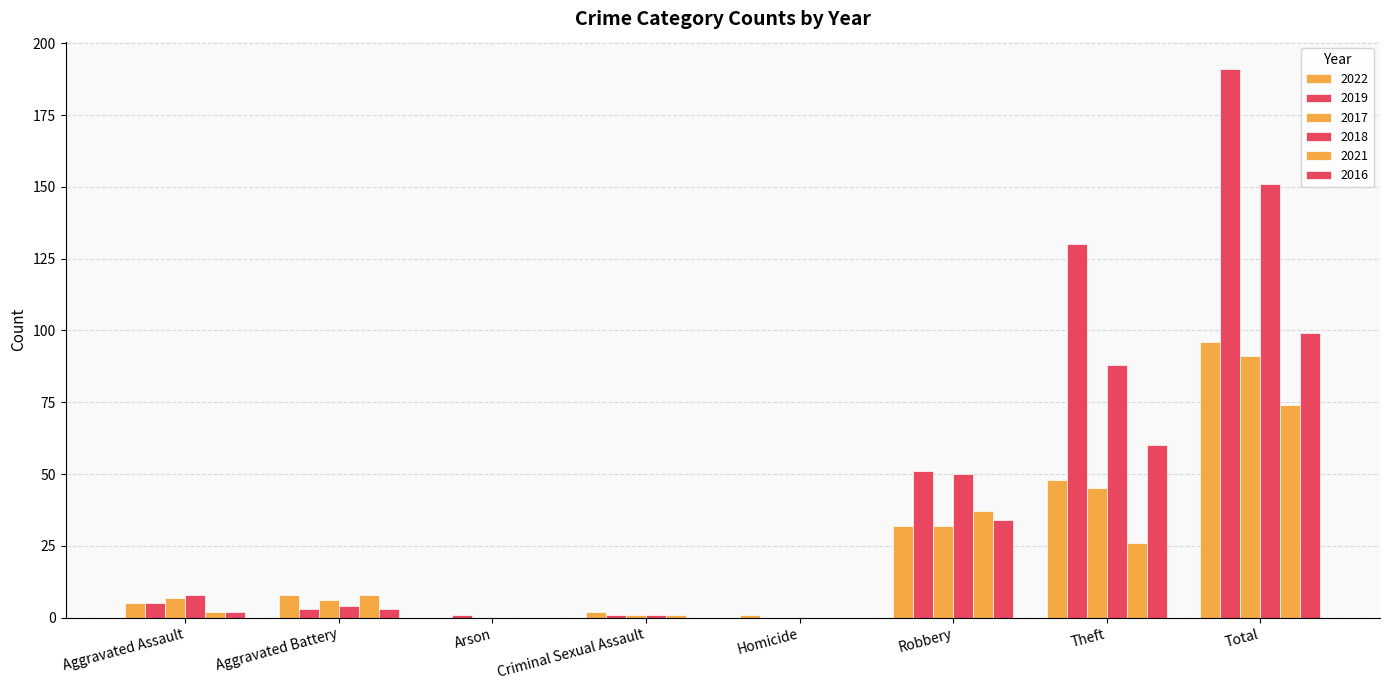

Reading left to right, extract all data points from this chart.

2022: Aggravated Assault=5	Aggravated Battery=8	Arson=0	Criminal Sexual Assault=2	Homicide=1	Robbery=32	Theft=48	Total=96
2019: Aggravated Assault=5	Aggravated Battery=3	Arson=1	Criminal Sexual Assault=1	Homicide=0	Robbery=51	Theft=130	Total=191
2017: Aggravated Assault=7	Aggravated Battery=6	Arson=0	Criminal Sexual Assault=1	Homicide=0	Robbery=32	Theft=45	Total=91
2018: Aggravated Assault=8	Aggravated Battery=4	Arson=0	Criminal Sexual Assault=1	Homicide=0	Robbery=50	Theft=88	Total=151
2021: Aggravated Assault=2	Aggravated Battery=8	Arson=0	Criminal Sexual Assault=1	Homicide=0	Robbery=37	Theft=26	Total=74
2016: Aggravated Assault=2	Aggravated Battery=3	Arson=0	Criminal Sexual Assault=0	Homicide=0	Robbery=34	Theft=60	Total=99